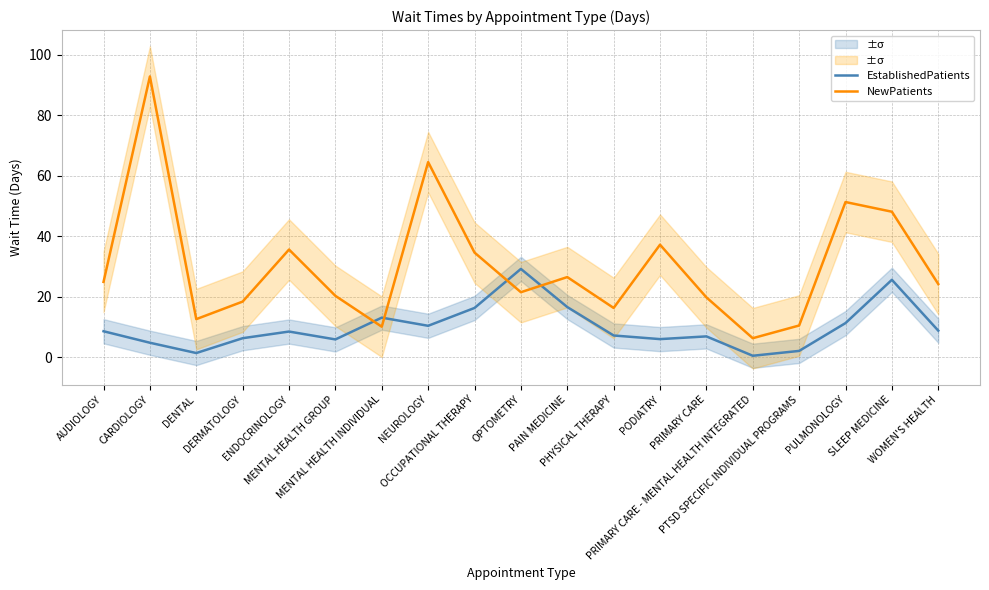

What value does the NewPatients series have at MENTAL HEALTH INDIVIDUAL?

10.1